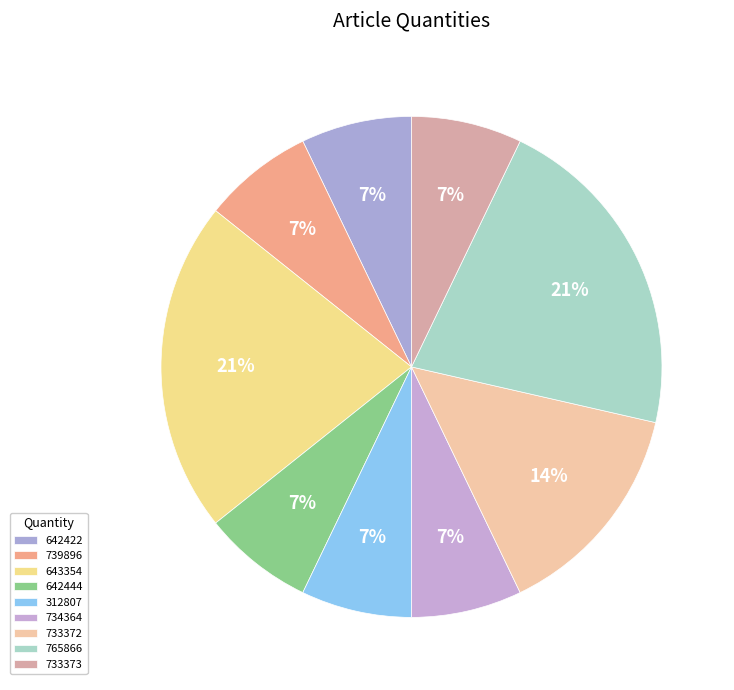

Is there a majority slice in this chart?

No